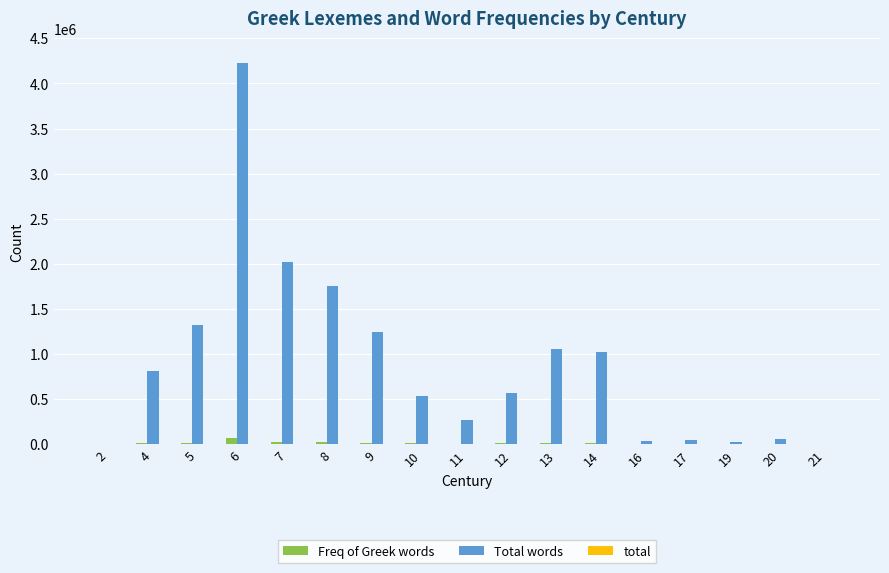

What is the greatest value displayed?

4224902